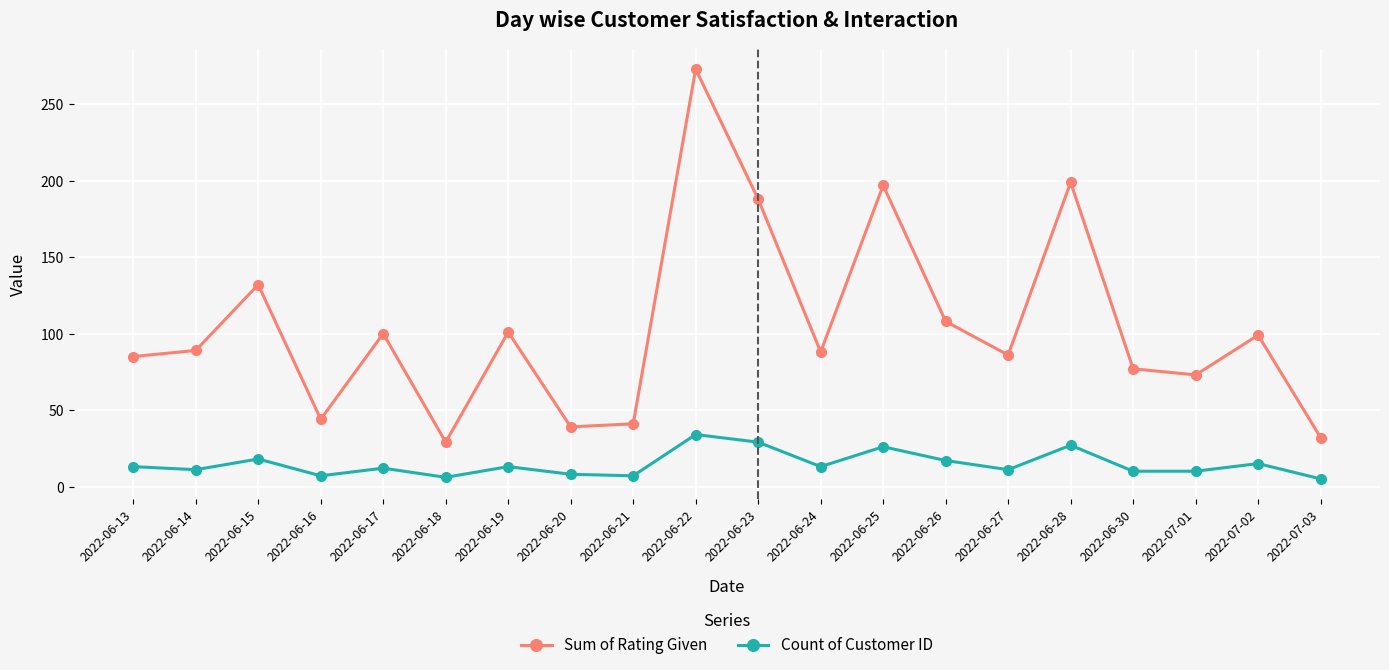

What are all the series names shown in the legend?

Sum of Rating Given, Count of Customer ID